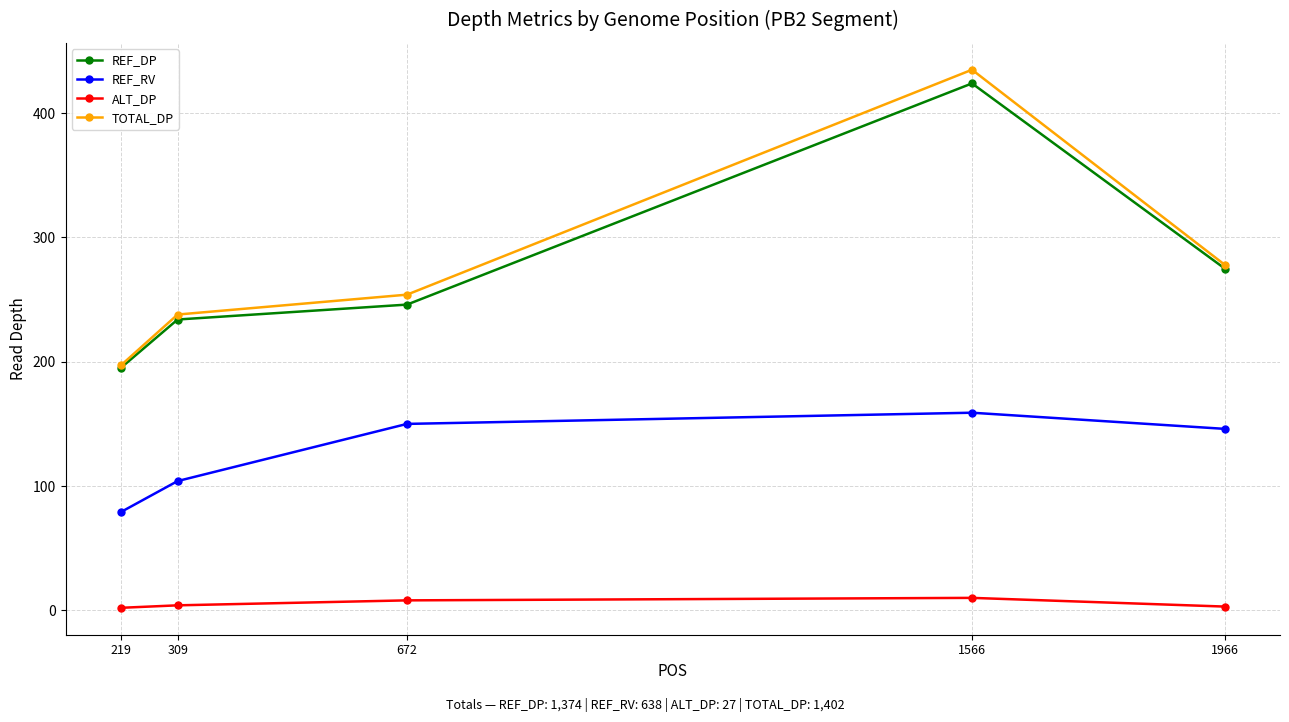

The ALT_DP series shows 10 at 1566. True or false?

True